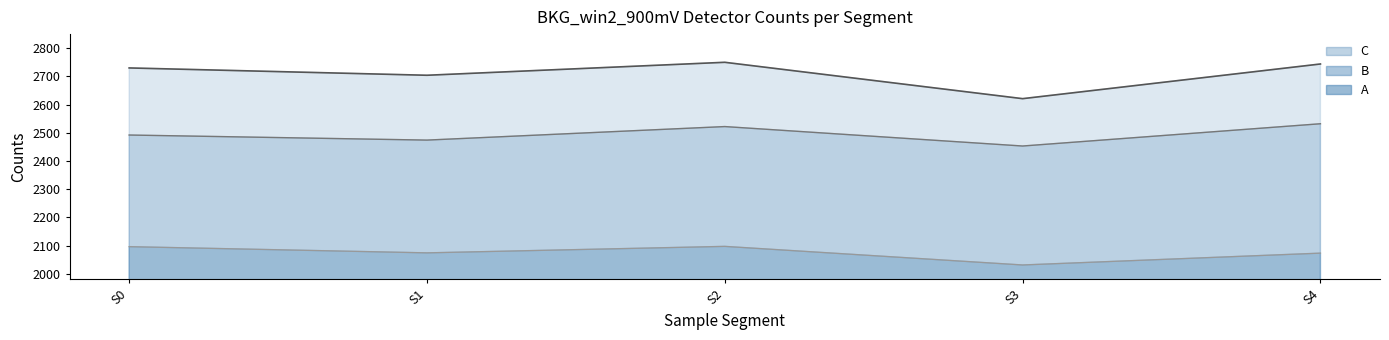

Does the chart display data point markers on the line(s)?

No